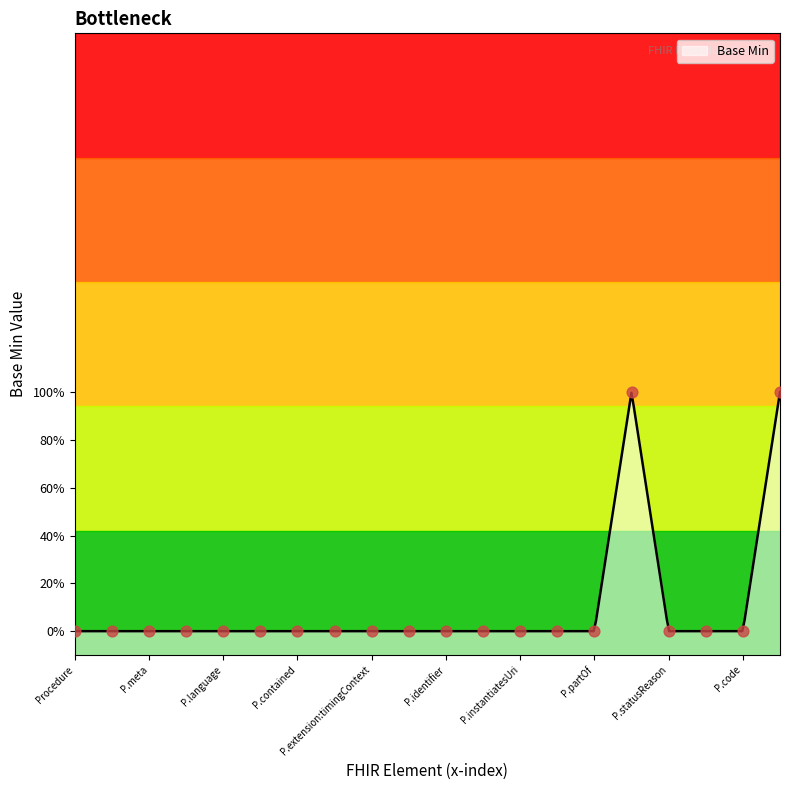

Between P.contained and P.meta, which is larger?

P.contained